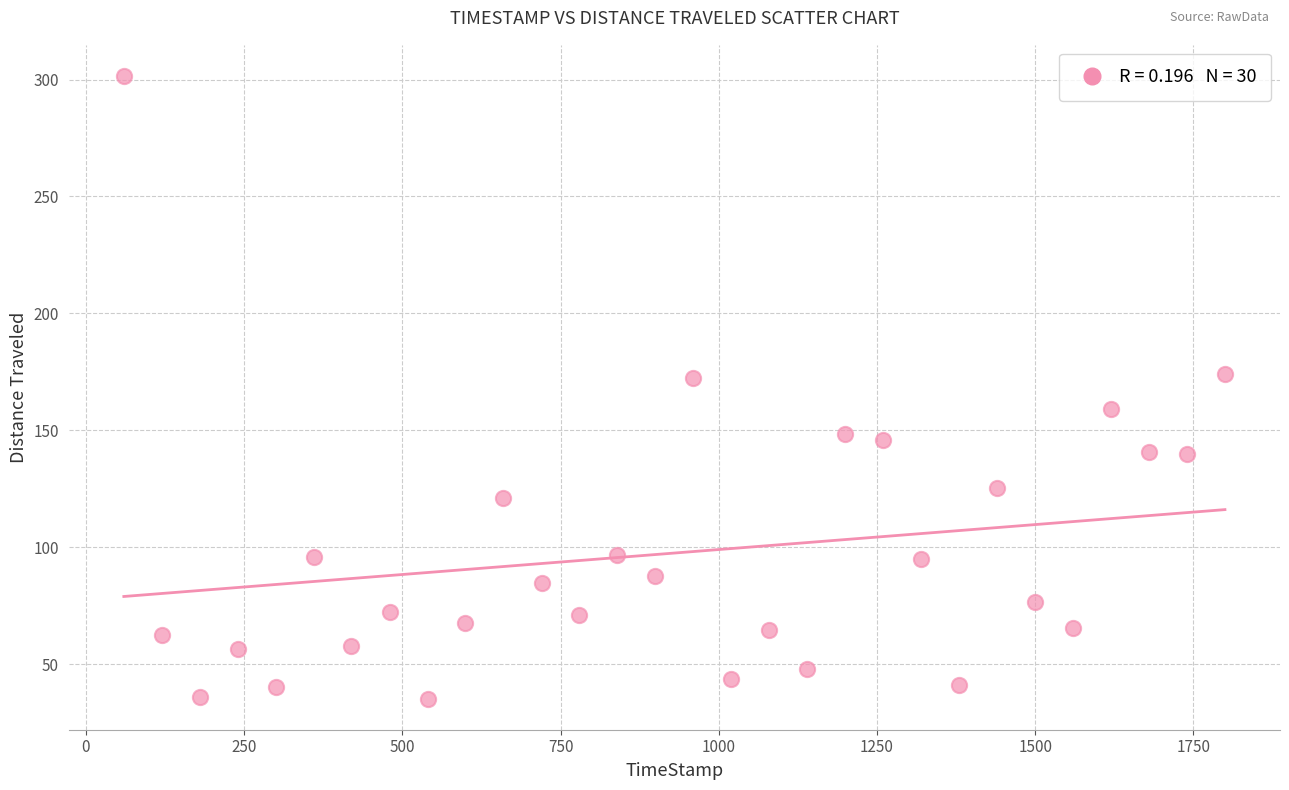

What is the range of X values (max minus min)?

1739.8